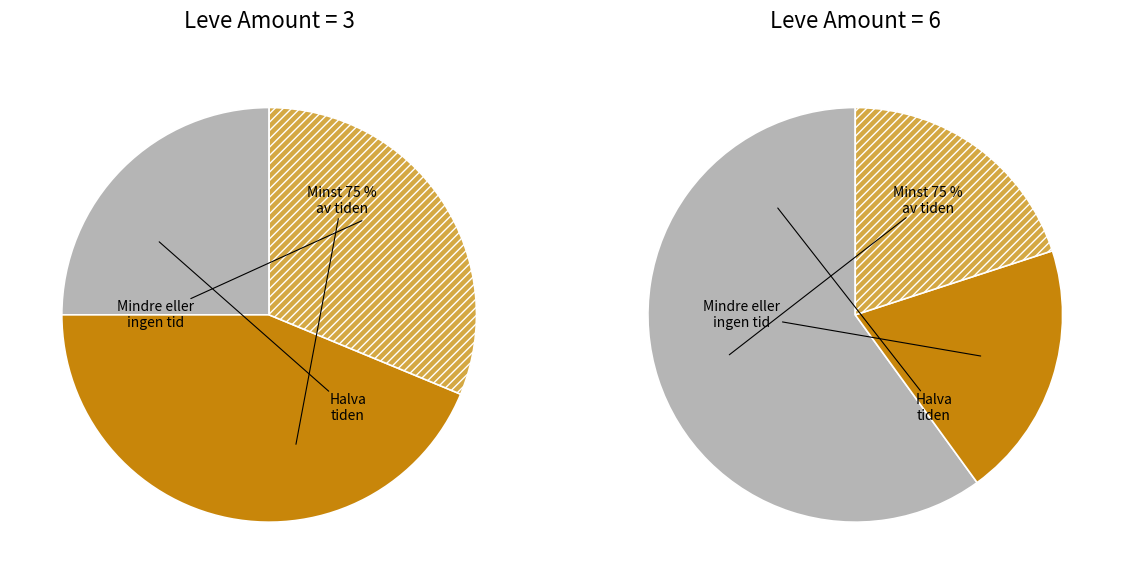

Is it true that 11 is 2% of the pie?

True